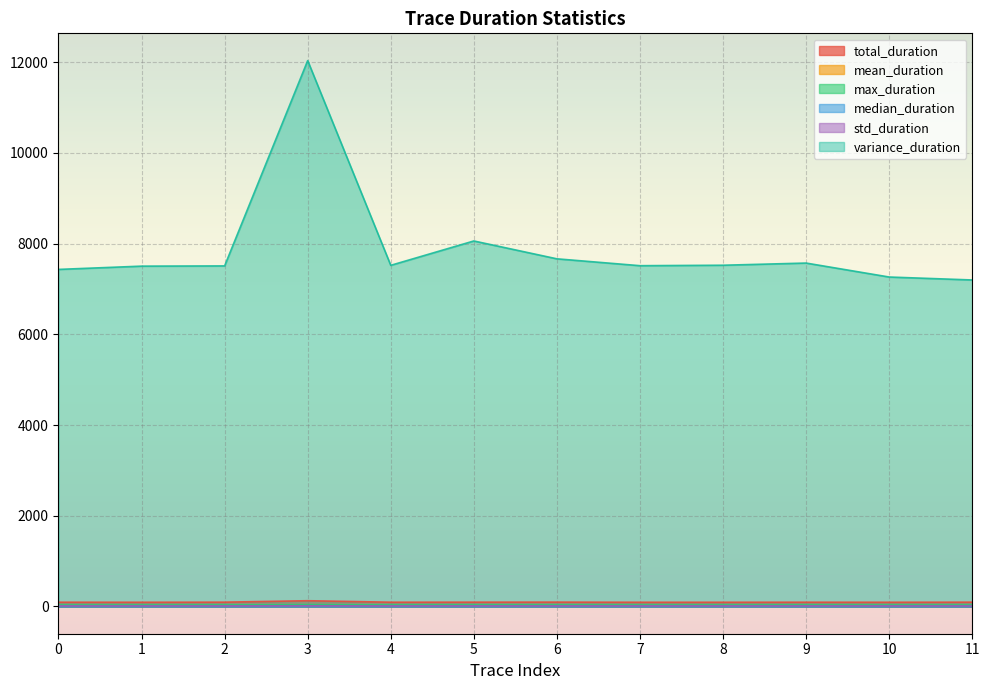

What is the average value of the variance_duration series?

7899.3